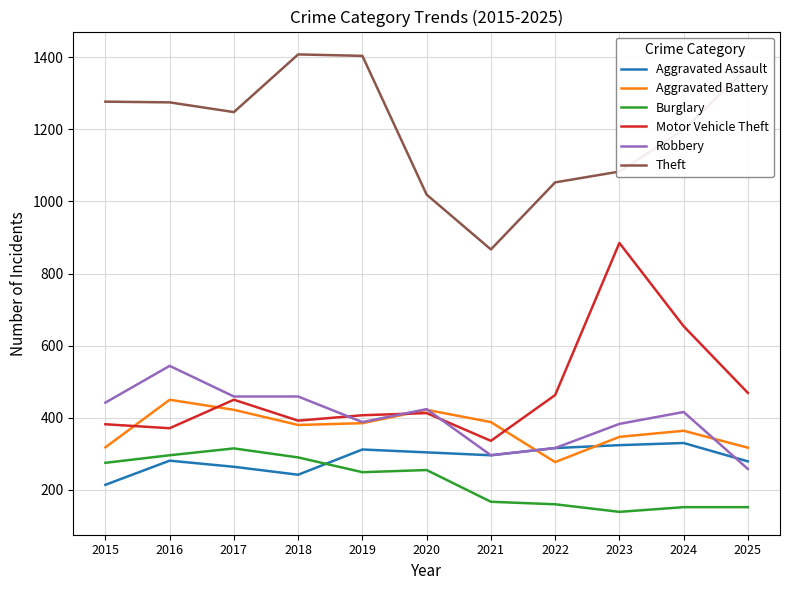

Which series changed the most between 2018 and 2022?

Theft